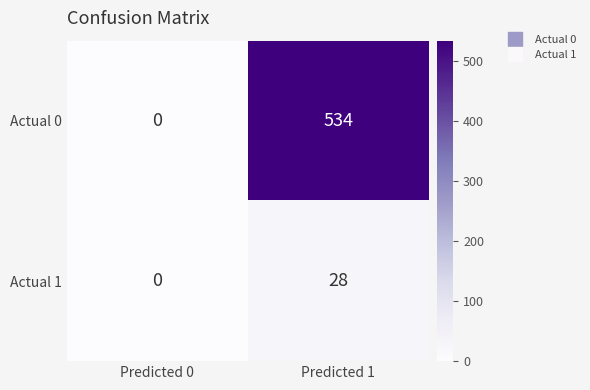

Is it true that Actual 1 equals 39 at Predicted 1?

False